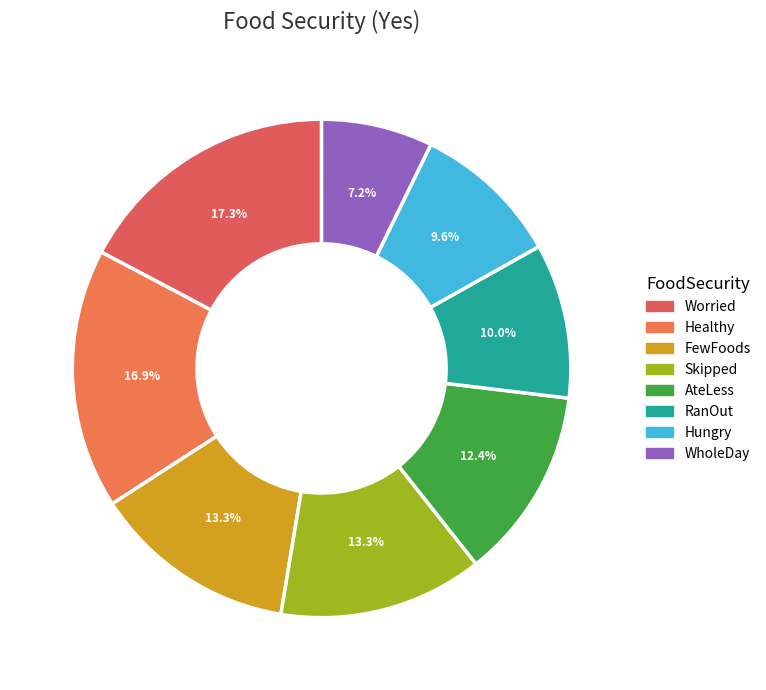

To the nearest percent, what percentage of the pie is Hungry?

10%